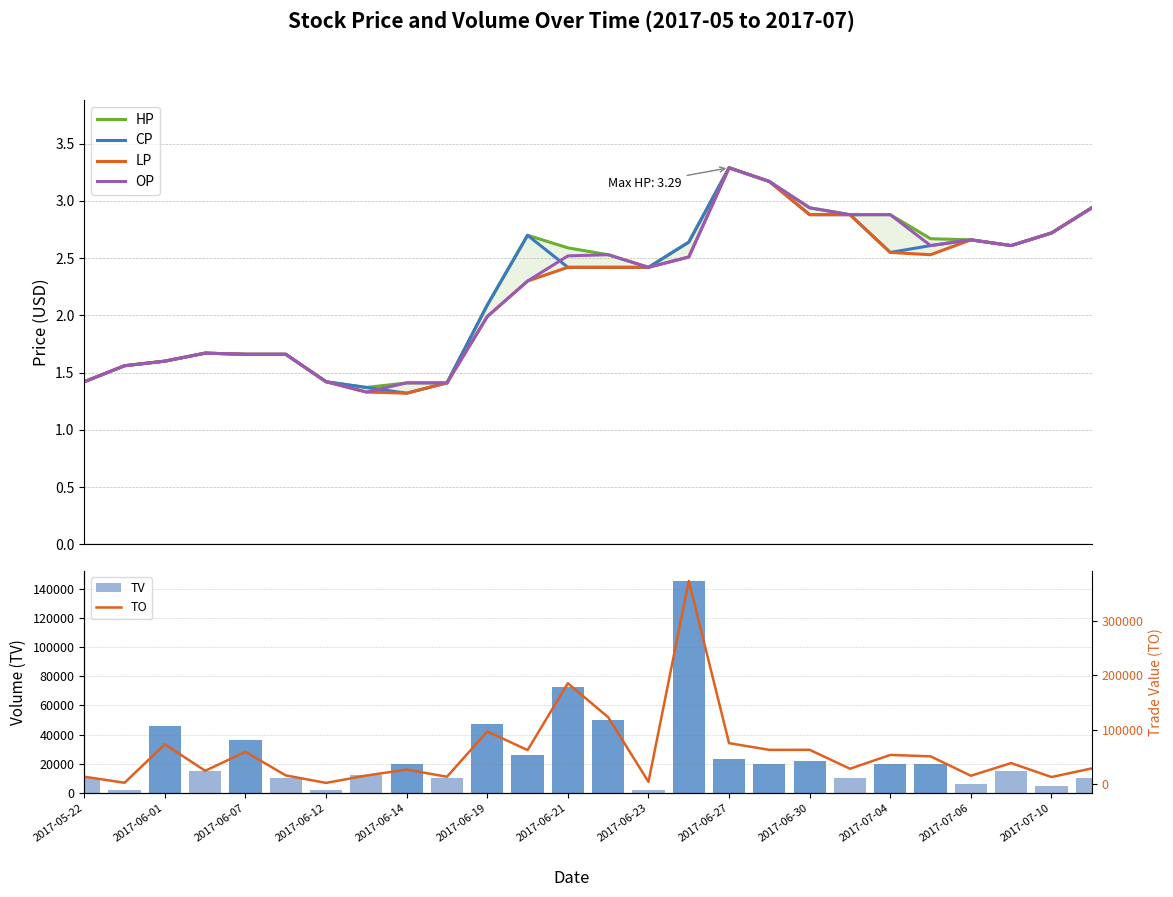

What is the value of the OP bar at the 14th from the left?

2.5